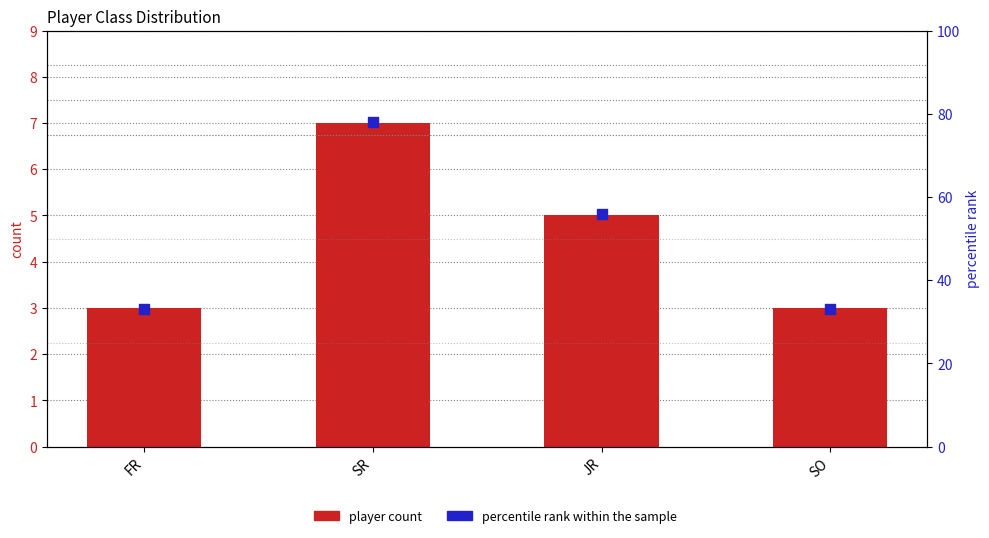

Which series has the largest total across all categories?

percentile rank within the sample